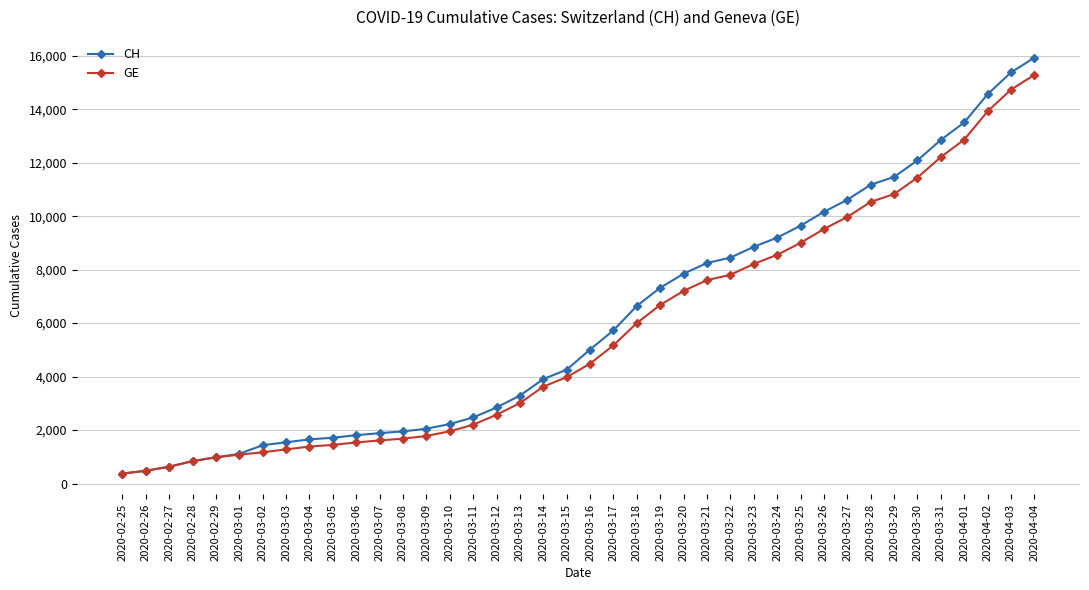

How many lines are shown in the chart?

2